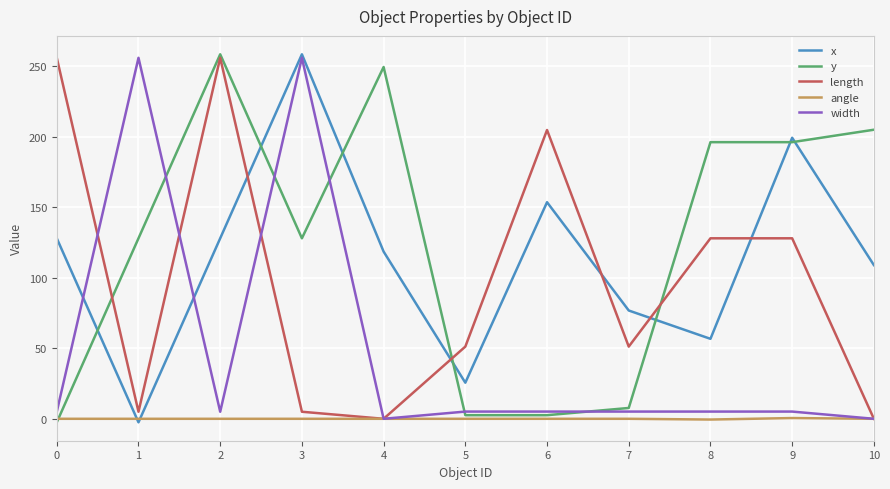

Is it true that angle equals -0.5 at 8?

True